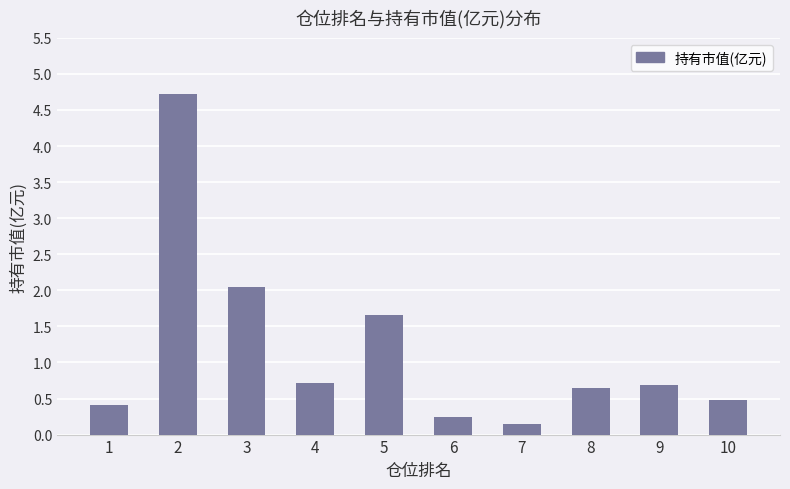

What is the difference between the values at 10 and 2?

4.2